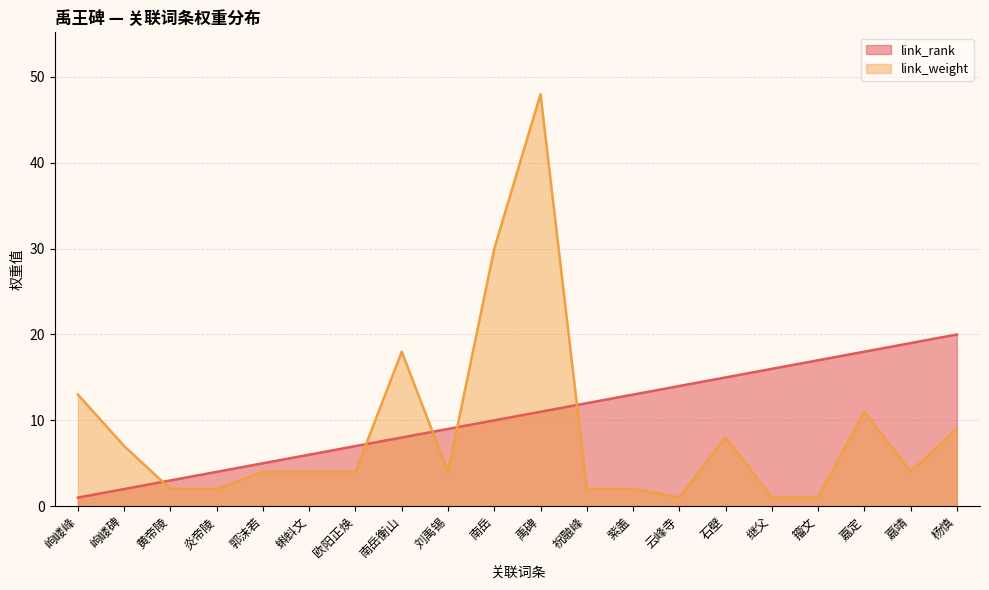

At how many categories does at least one series exceed 26?

2